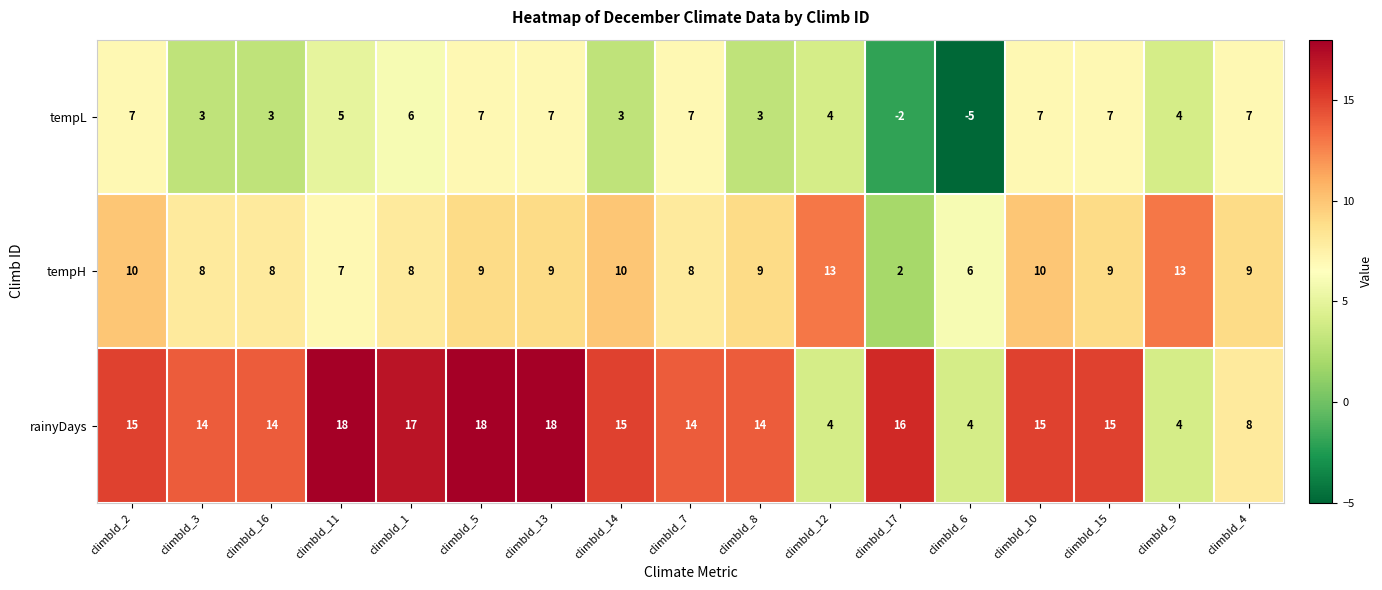

Rank the series by their average value, from highest to lowest.

rainyDays, tempH, tempL